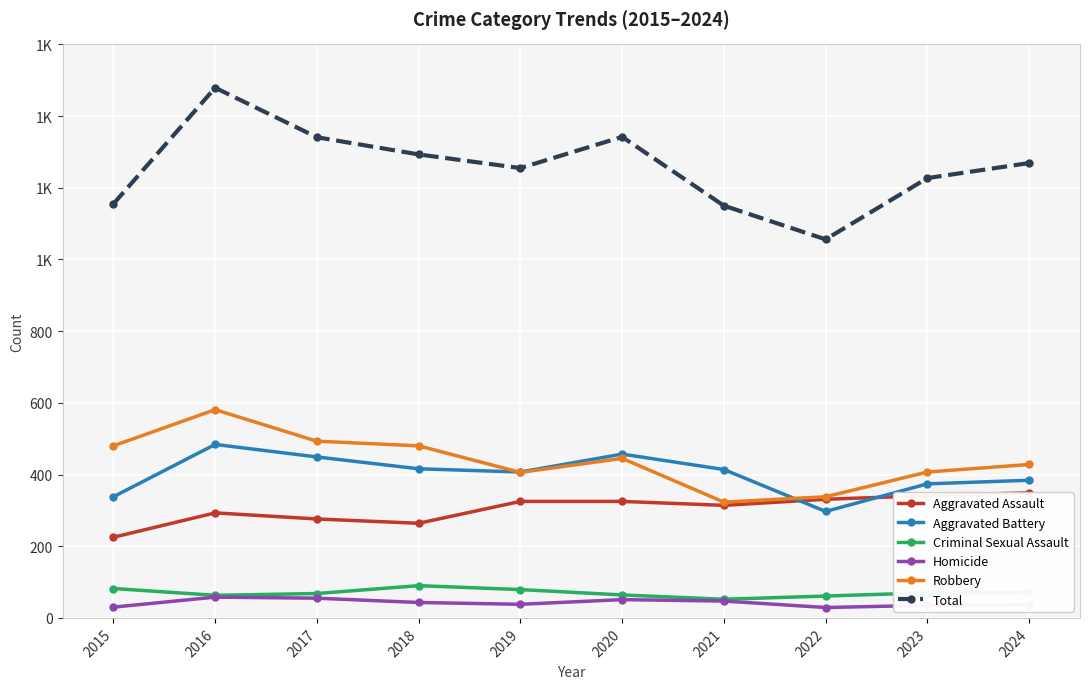

How many lines are shown in the chart?

6